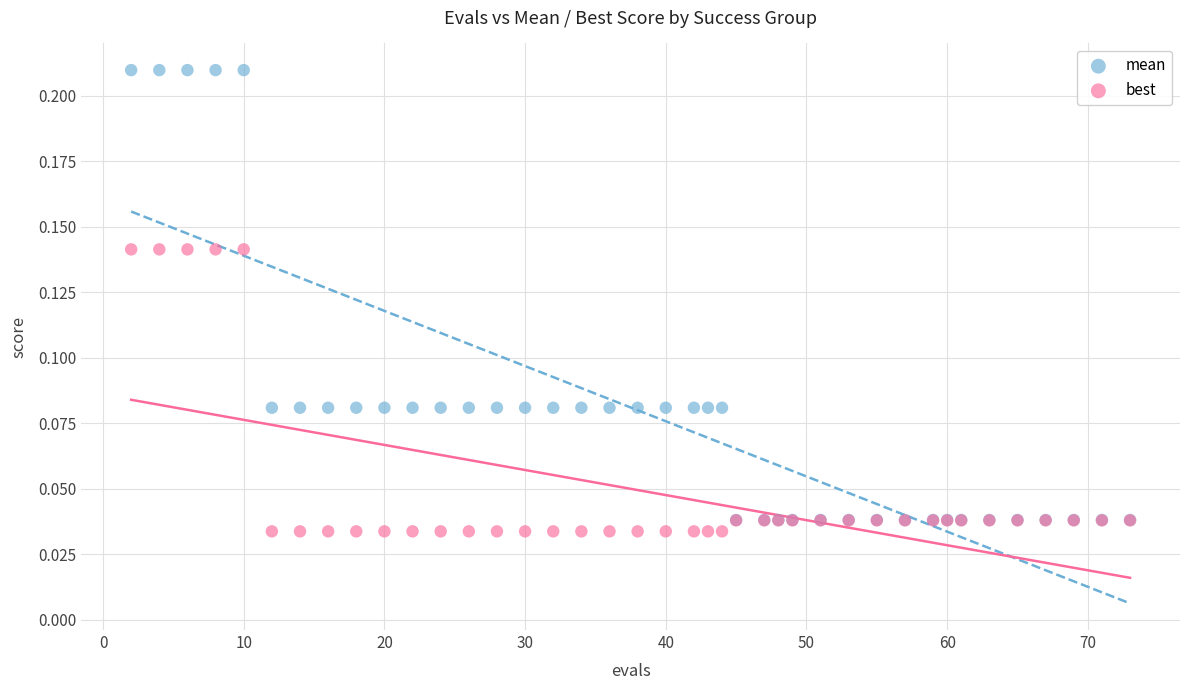

What are all the series names shown in the legend?

mean, best